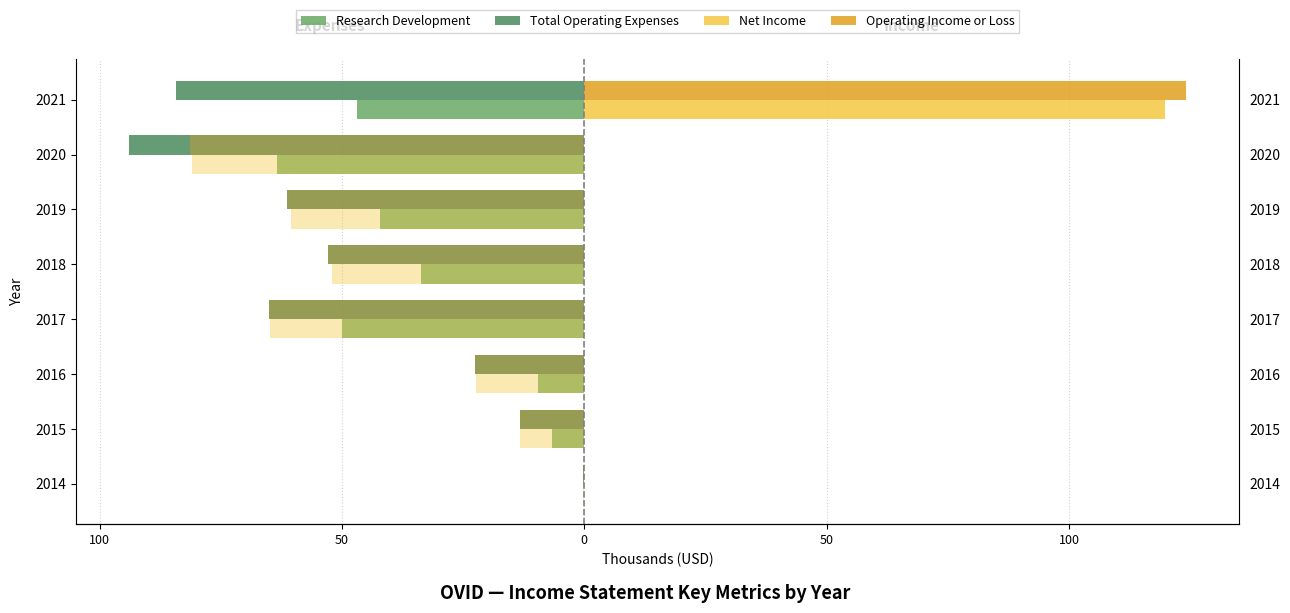

What is the smallest value displayed?

-94.0